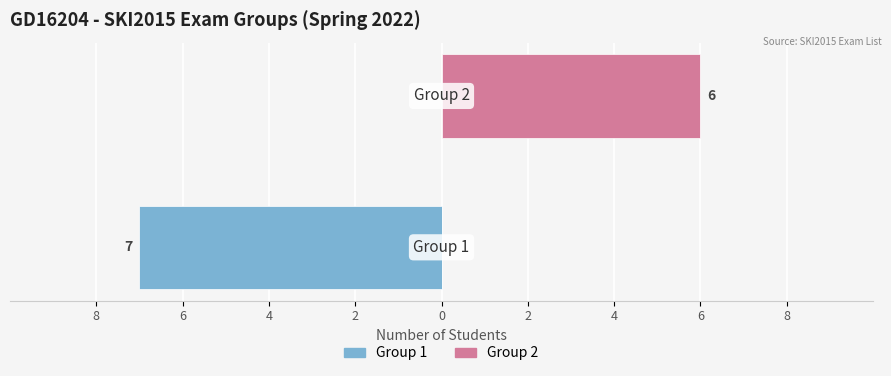

Reading right to left, extract all data points from this chart.

Group 1: 6=0	8=-7
Group 2: 6=6	8=0